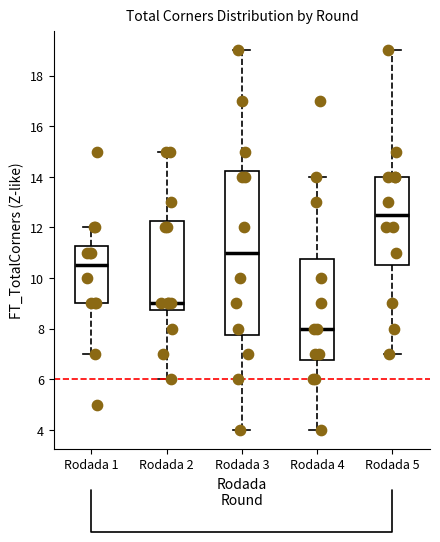

Reading left to right, read every box against the y-axis: the position of its median line, the range the box covers, and the ends of its whiskers. The values are not printed on the chart, so give them approximately, as read against the axis.

Rodada 1: median 10.6, box 9.0 to 11.2, whiskers 7.0 to 12.0
Rodada 2: median 9.0, box 8.8 to 12.2, whiskers 6.0 to 15.0
Rodada 3: median 11.0, box 7.8 to 14.2, whiskers 4.0 to 19.0
Rodada 4: median 8.0, box 6.8 to 10.8, whiskers 4.0 to 14.0
Rodada 5: median 12.6, box 10.6 to 14.0, whiskers 7.0 to 19.0